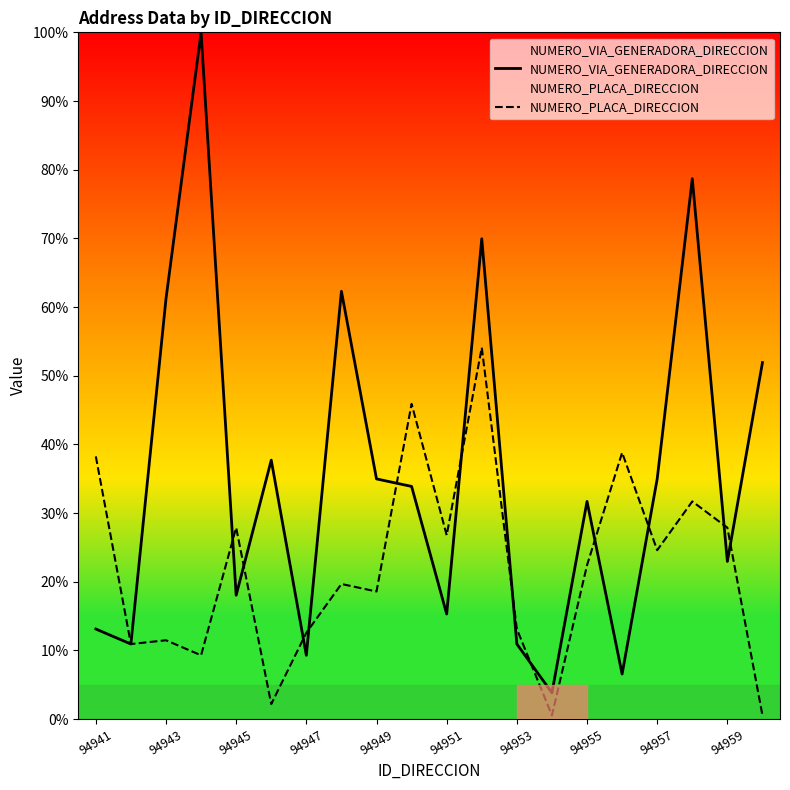

What is the greatest value displayed?

100.0